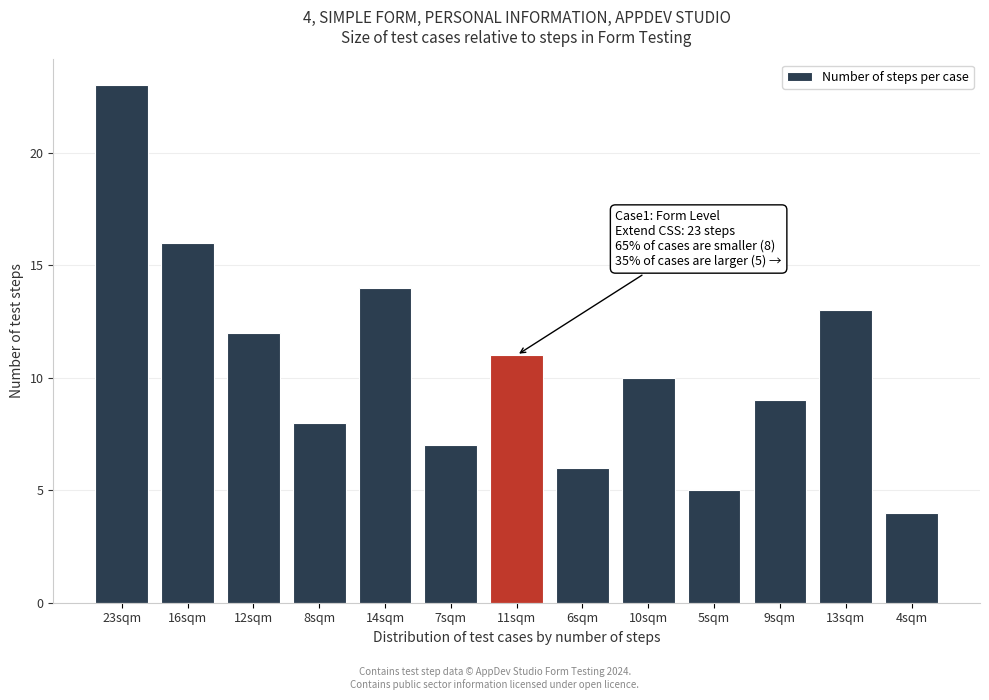

Reading left to right, what are all the values shown in this chart?

23sqm=23	16sqm=16	12sqm=12	8sqm=8	14sqm=14	7sqm=7	11sqm=11	6sqm=6	10sqm=10	5sqm=5	9sqm=9	13sqm=13	4sqm=4